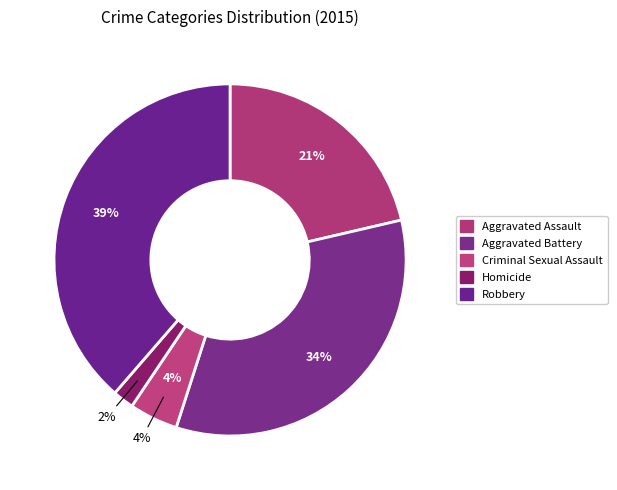

Between Criminal Sexual Assault and Homicide, which is larger?

Criminal Sexual Assault